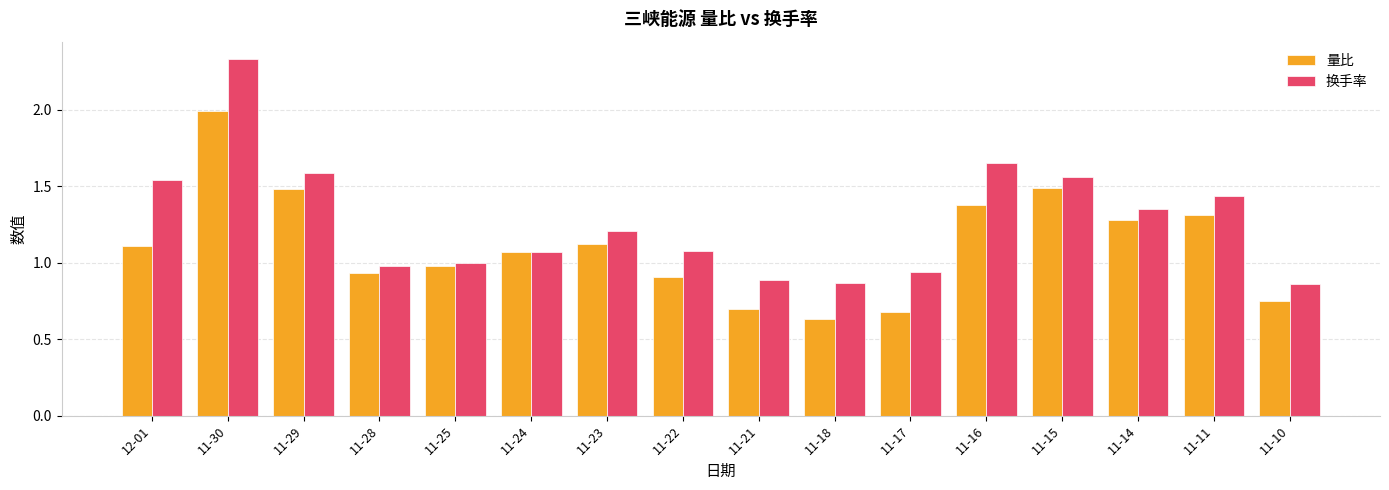

What is the spread (max minus min) of values at 11-30?

0.3